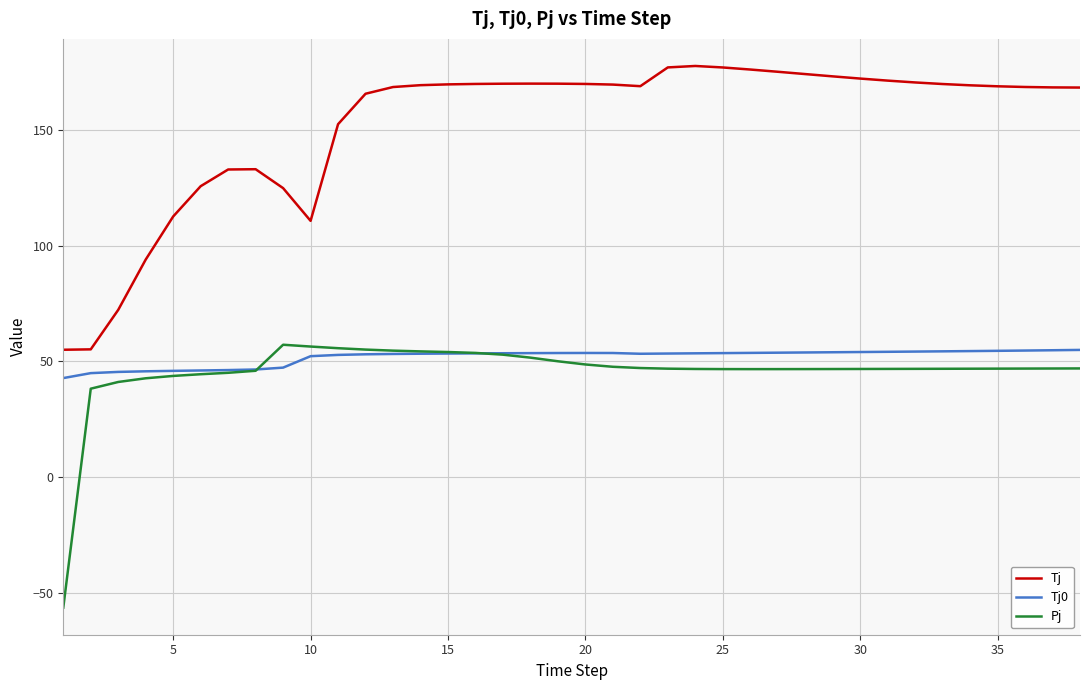

What is the minimum value for Tj0?

42.8